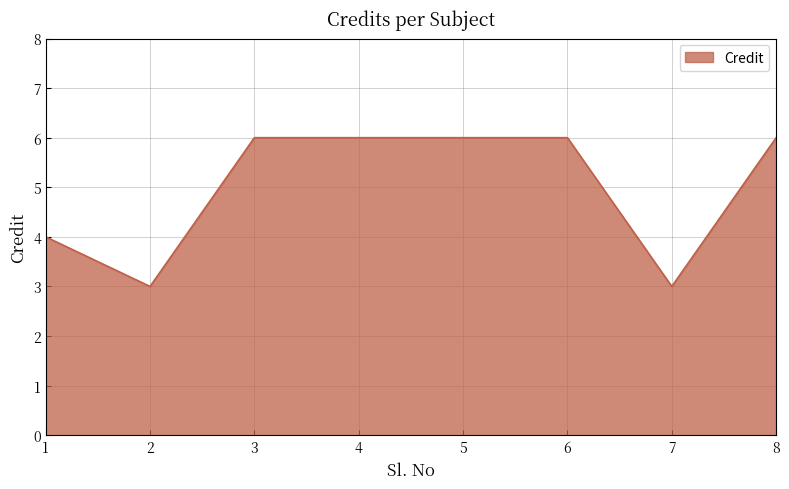

Approximately how many times larger is the value at 7 compared to 3?

0.5